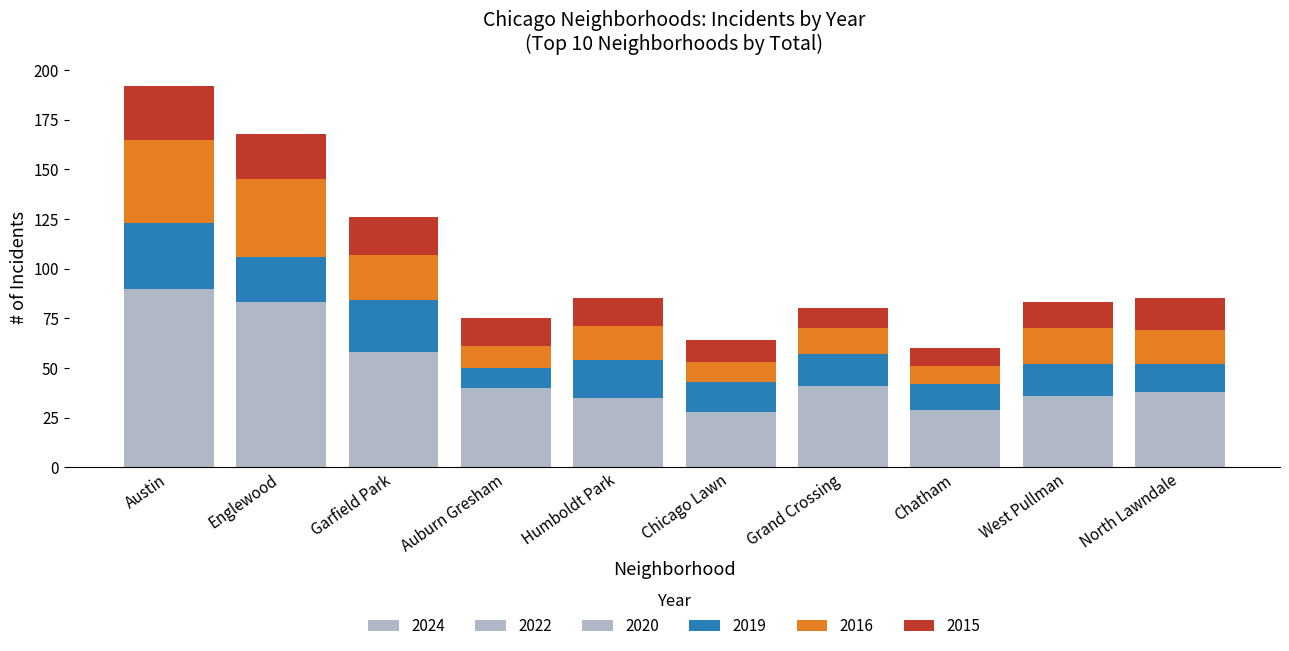

What is the sum of the 2016 values at Englewood and West Pullman?

57